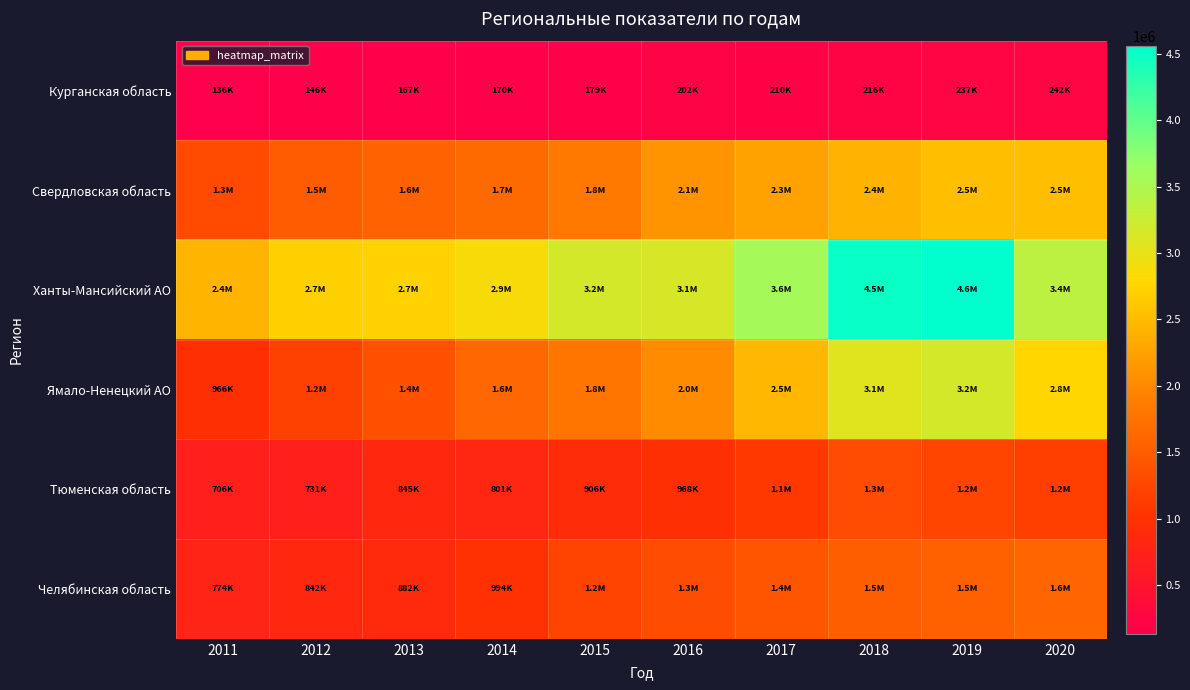

Between 2018 and 2020, which is larger?

2020